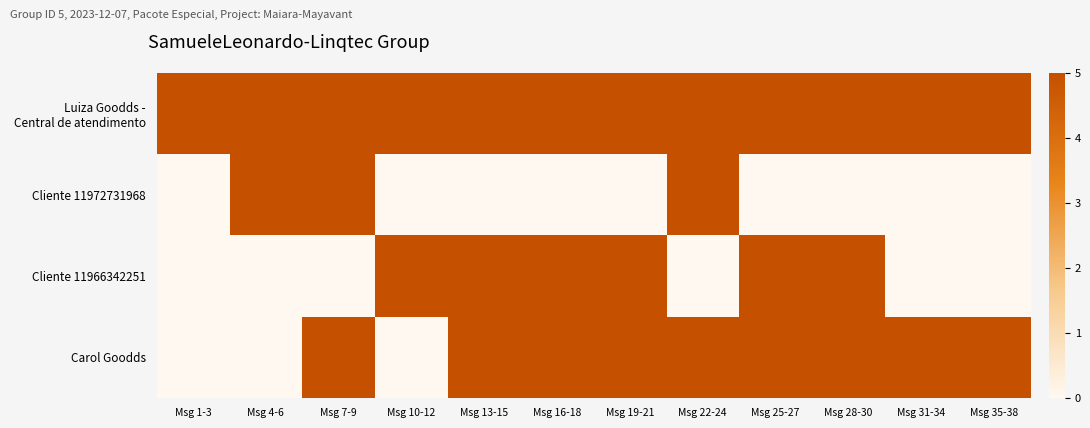

List the series in order of their peak value, highest first.

Luiza Goodds - Central de atendimento, Cliente 11972731968, Cliente 11966342251, Carol Goodds